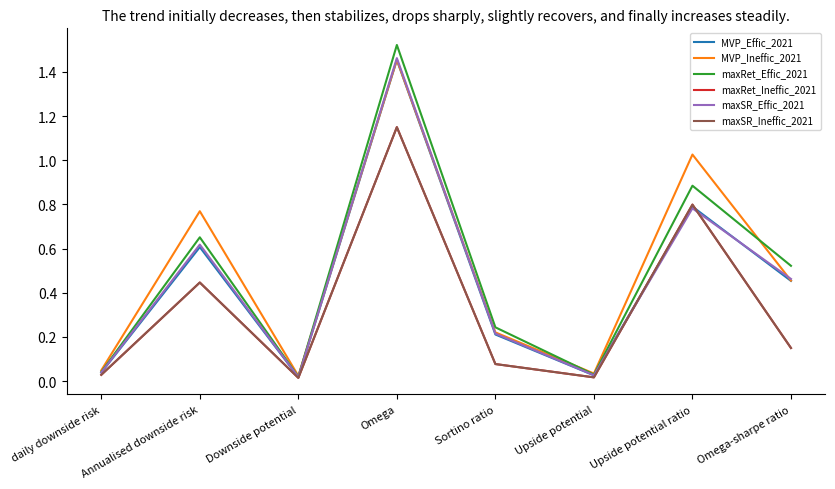

Does the chart have visible grid lines?

No